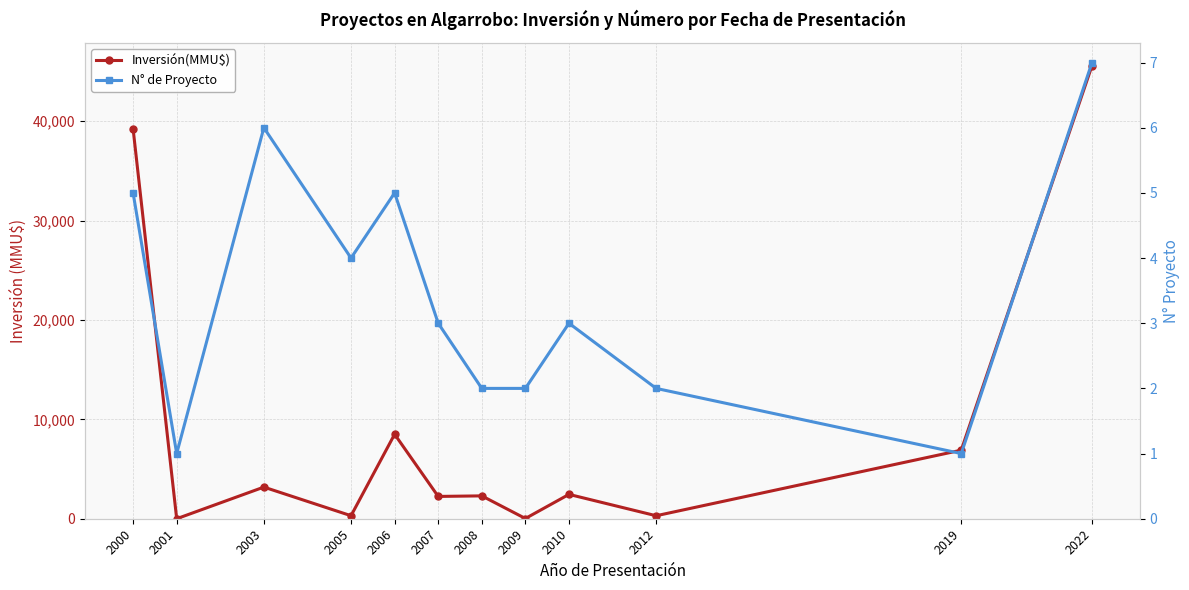

True or false: N° de Proyecto has a value of 6 at 2003.

True